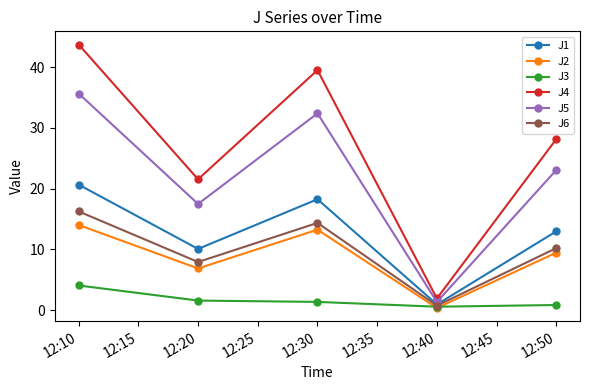

True or false: J4 and J1 intersect in this chart.

False